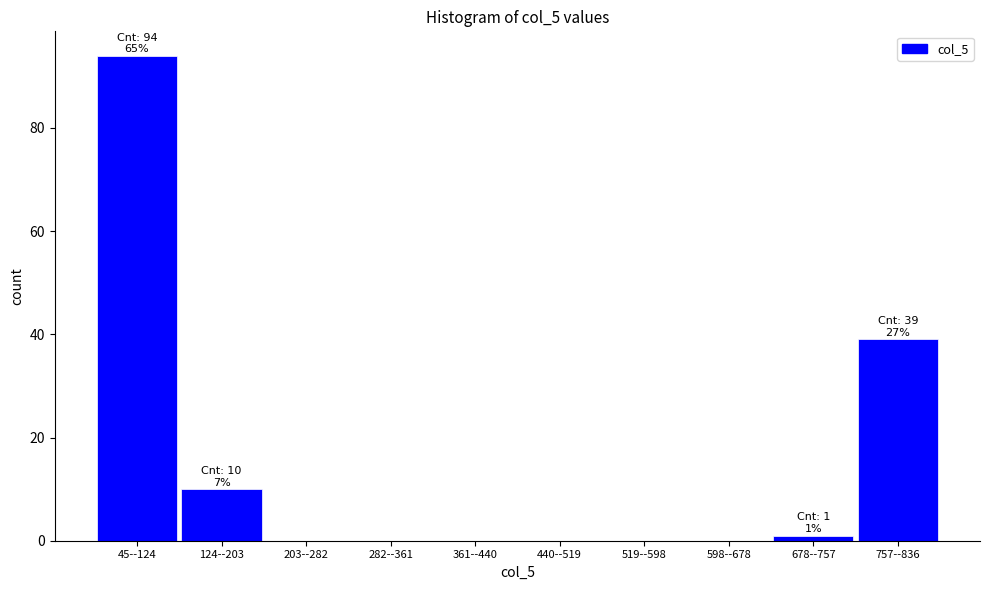

Reading right to left, what are all the values shown in this chart?

757--836=39	678--757=1	598--678=0	519--598=0	440--519=0	361--440=0	282--361=0	203--282=0	124--203=10	45--124=94